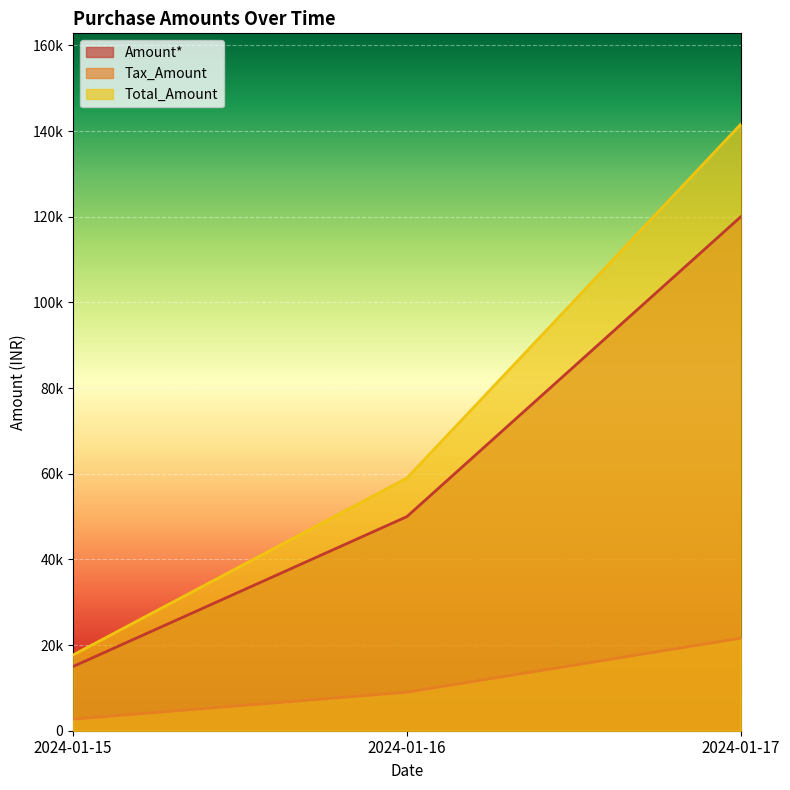

Reading right to left, transcribe all the data shown in this chart.

Amount*: 2024-01-17=120000	2024-01-16=50000	2024-01-15=15000
Tax_Amount: 2024-01-17=21600	2024-01-16=9000	2024-01-15=2700
Total_Amount: 2024-01-17=141600	2024-01-16=59000	2024-01-15=17700